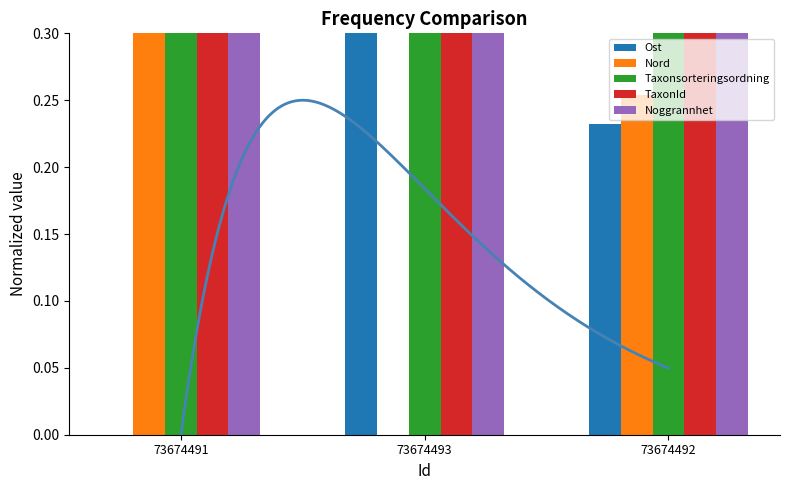

At which category does the chart reach its peak across all series?

73674493